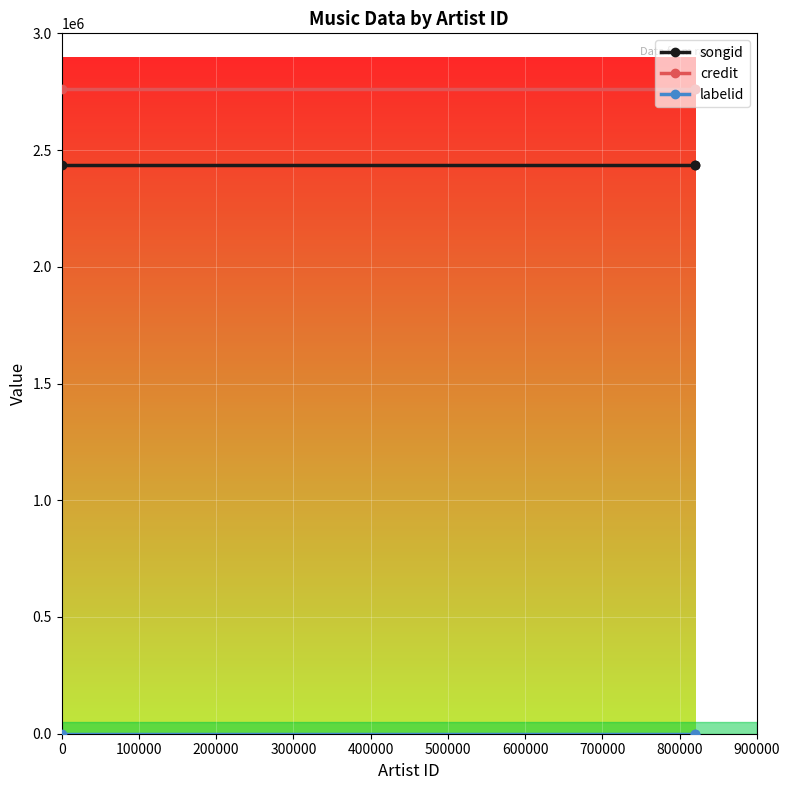

What is the greatest value displayed?

2761299.0